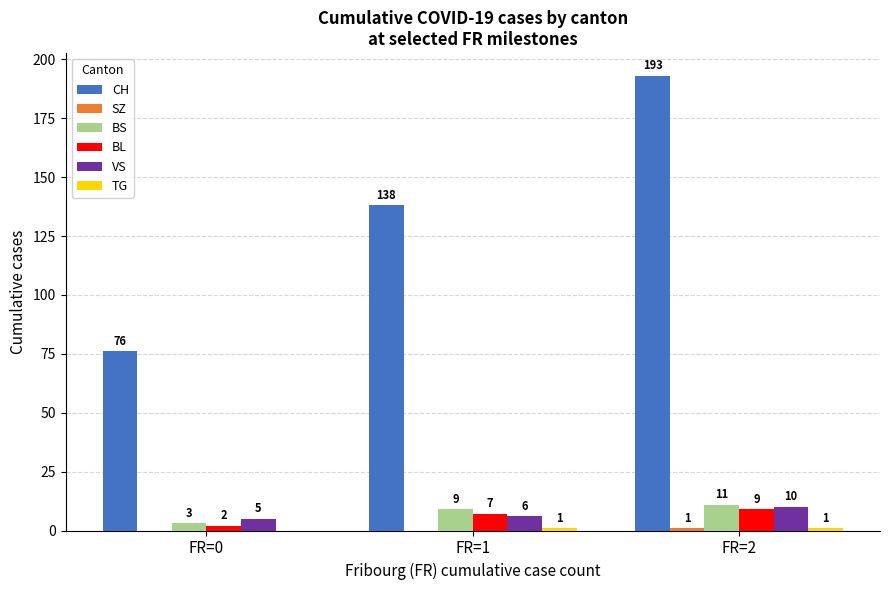

What is the sum of the VS values at FR=1 and FR=2?

16